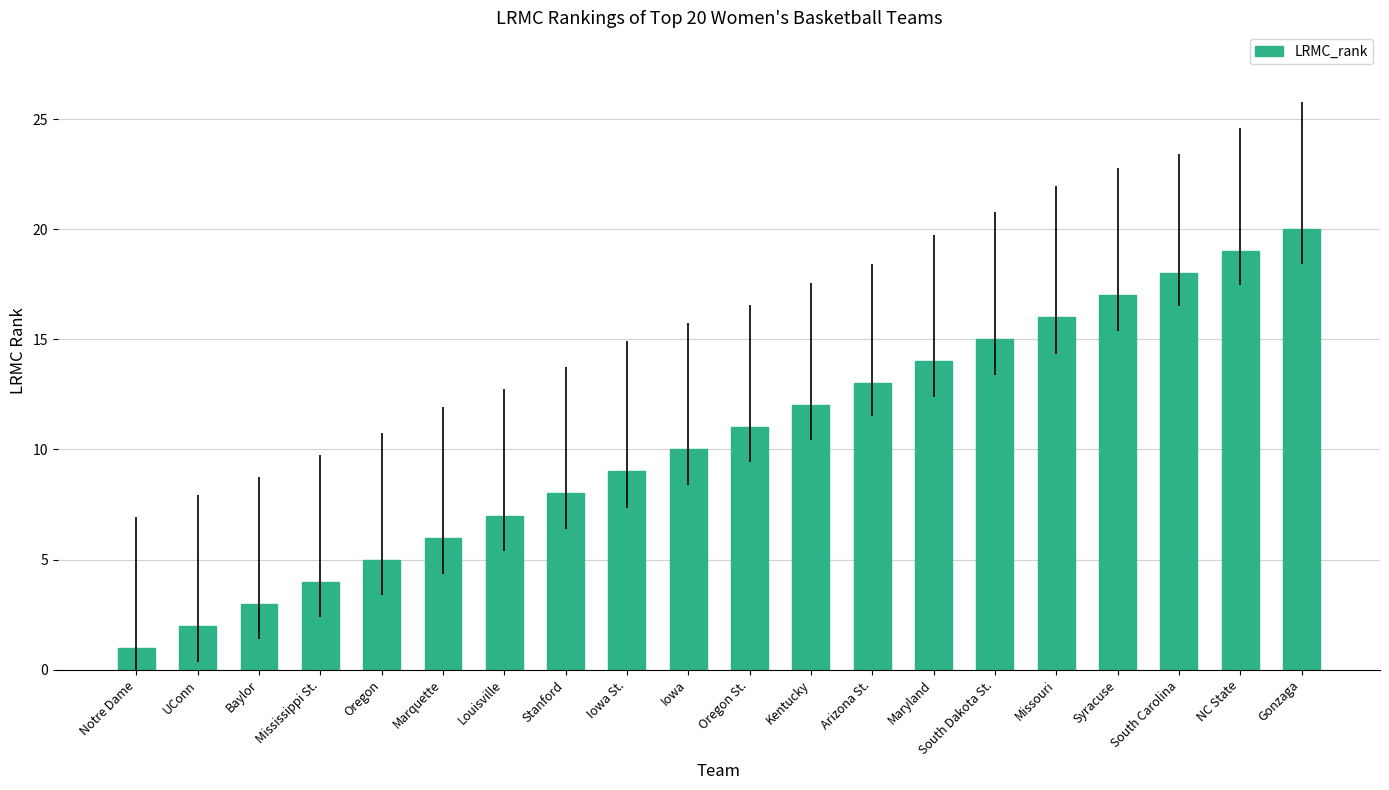

What is the sum of all values?

210